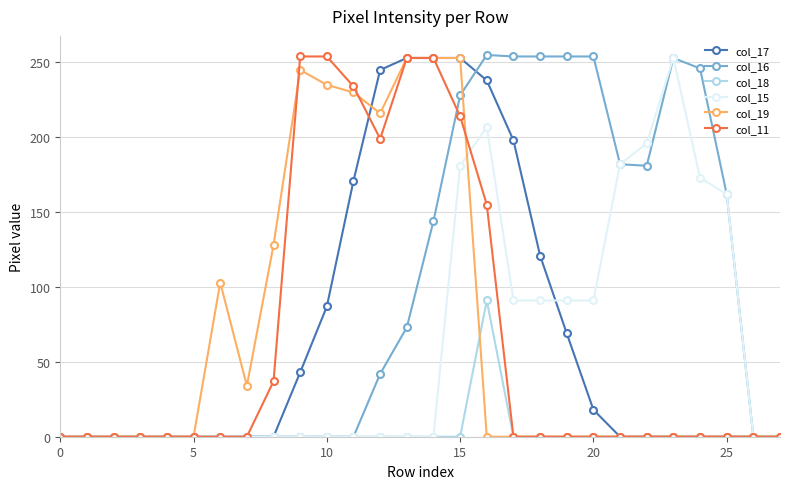

What is the difference between the maximum and minimum values in the col_18 series?

91